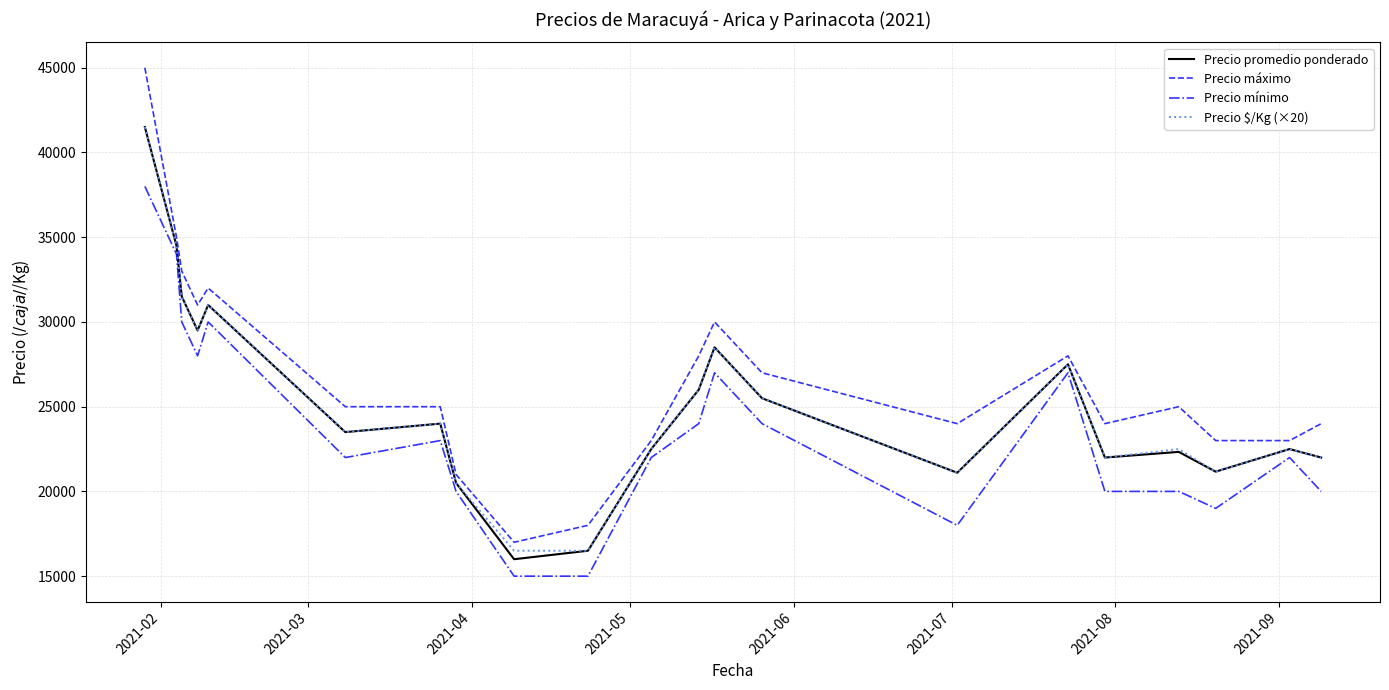

In Precio promedio ponderado, how many points are lower than both neighbors (excluding endpoints)?

6